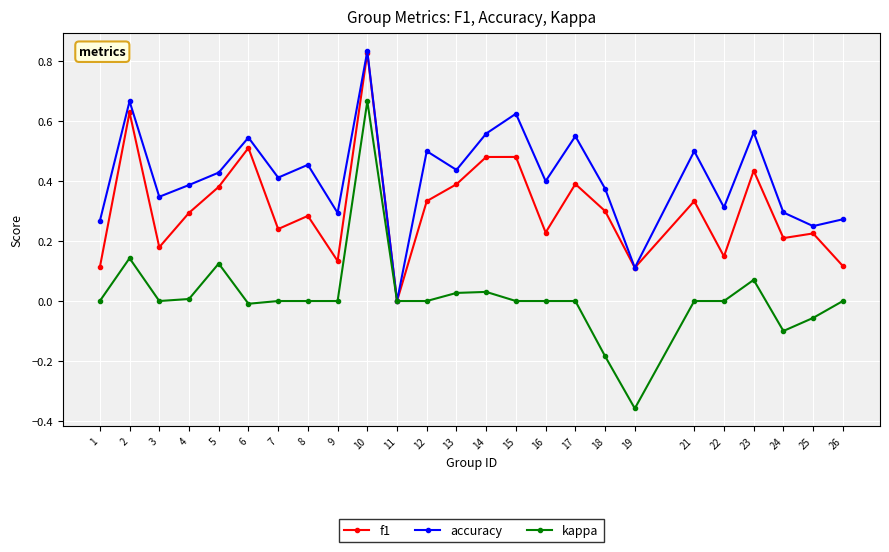

How many values in the accuracy series exceed 0?

24